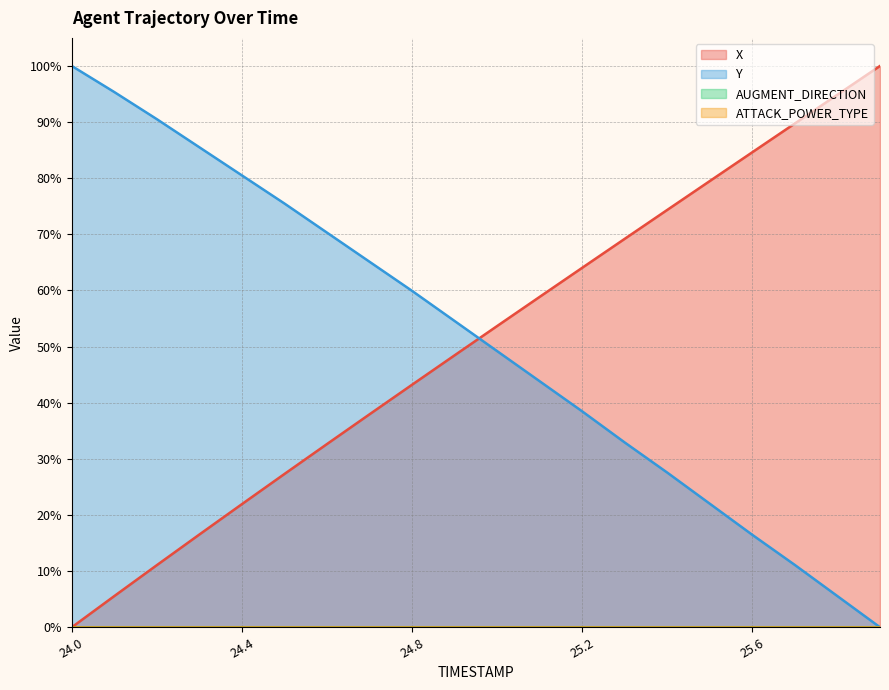

What is the sum of all X values?

1013.6